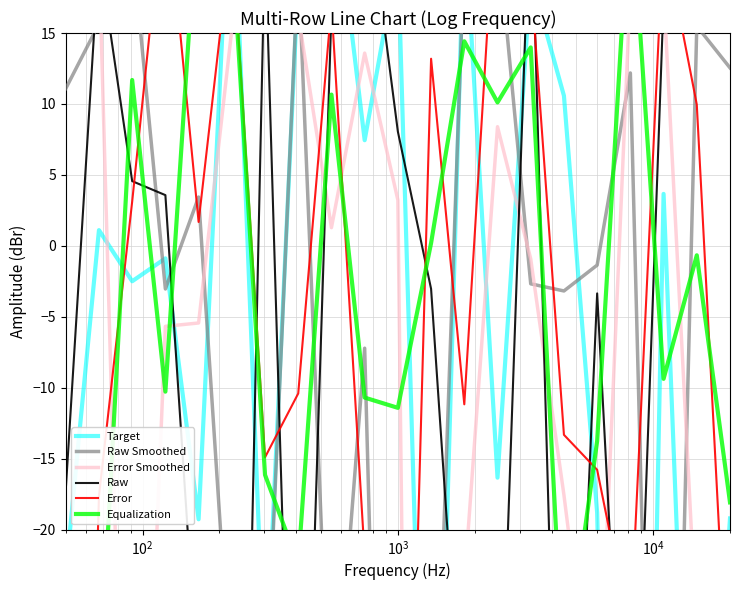

Is the value of Raw Smoothed at 16 greater than the value of Error at 15?

Yes